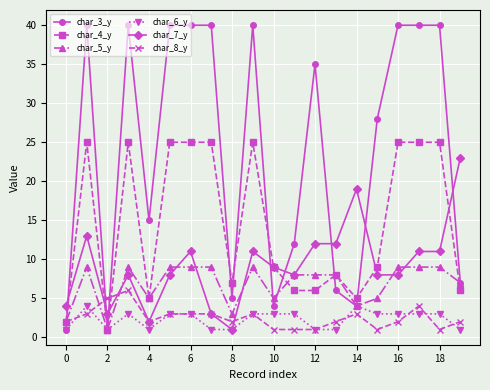

How many lines are shown in the chart?

6